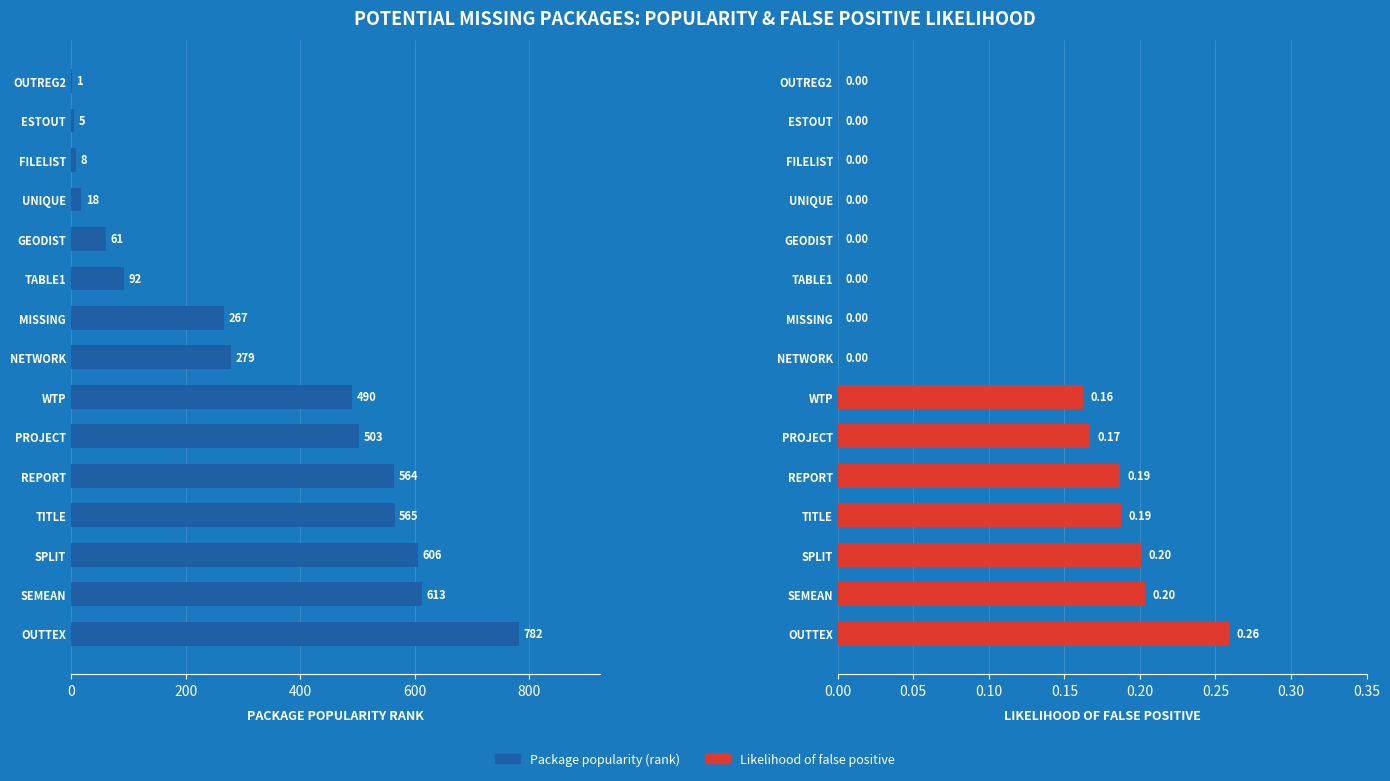

What is the sum of all likelihood of false positive based on package popularity values?

1.4